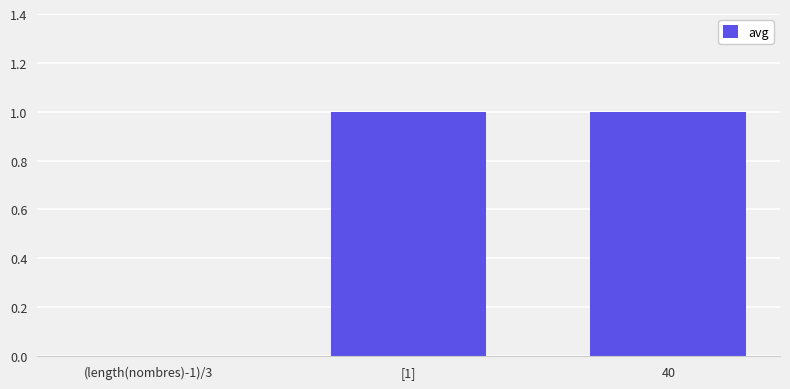

Reading right to left, transcribe all the data shown in this chart.

40=1	[1]=1	(length(nombres)-1)/3=0